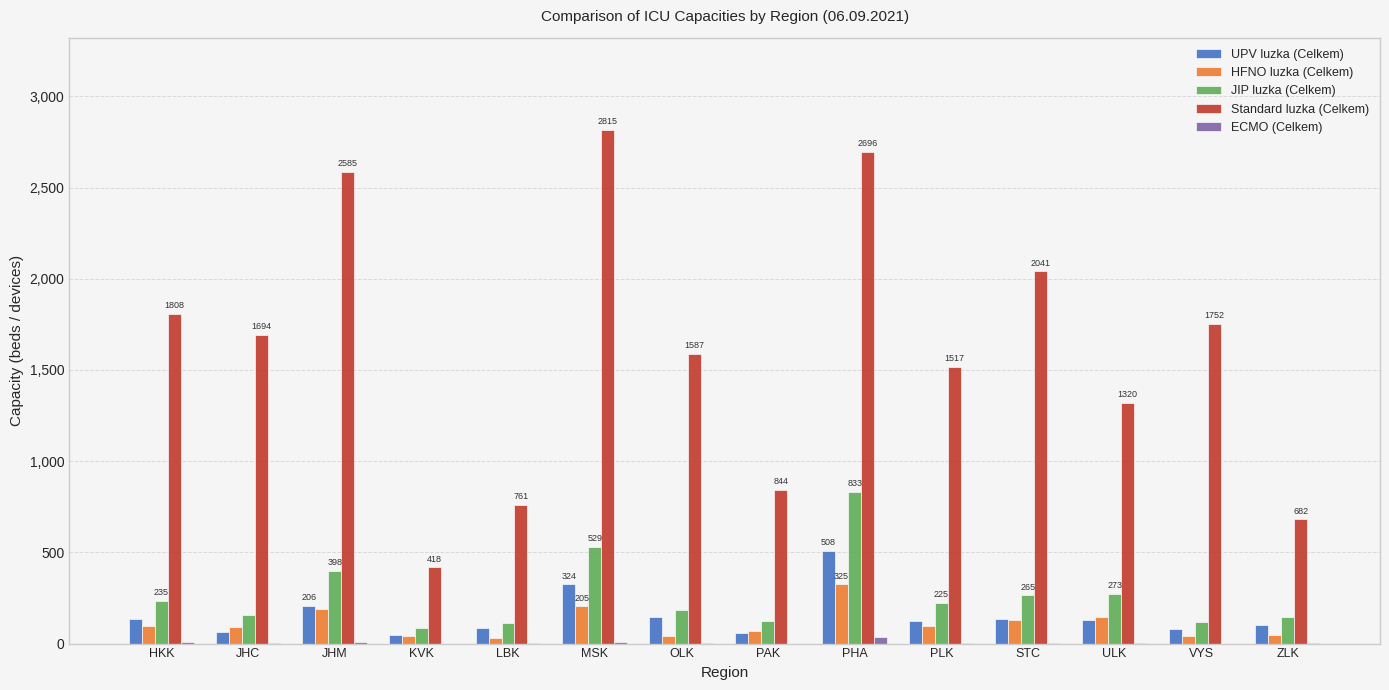

Are the bars horizontal?

No